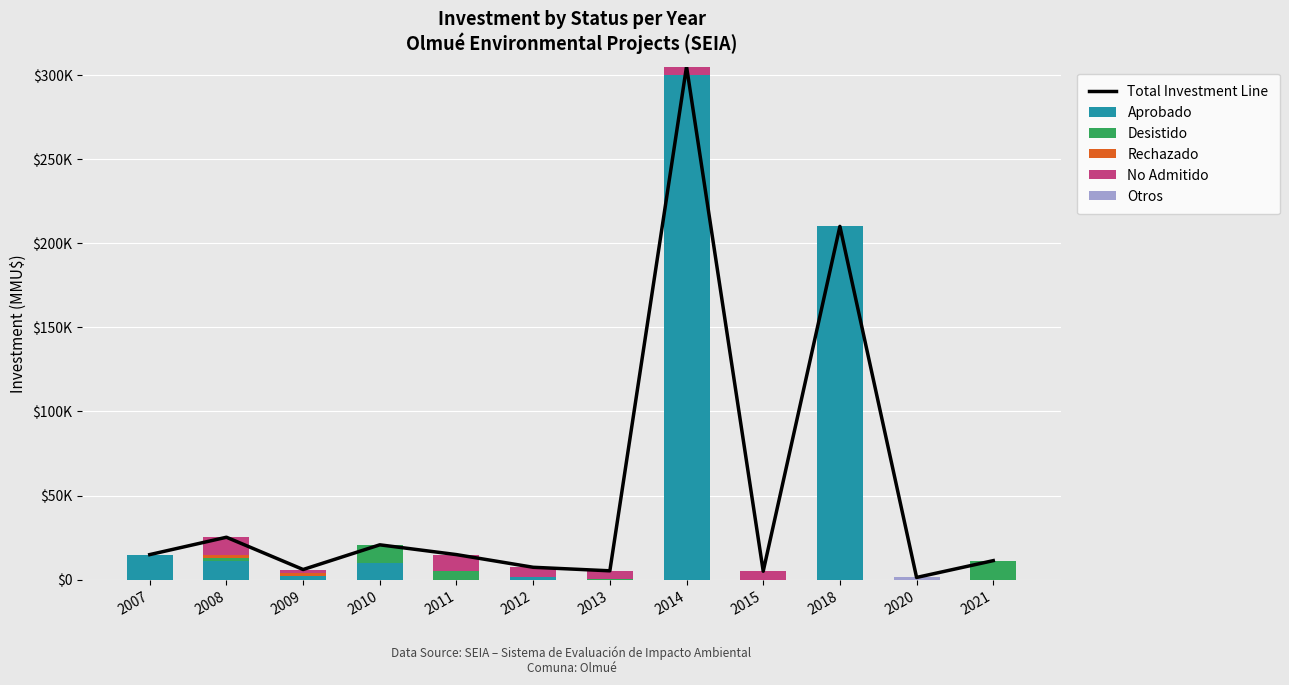

Reading left to right, extract all data points from this chart.

Total Investment Line: 14889	25205	6022	20700	14884	7350	5250	305002	5000	210000	1300	11300
Aprobado: 14460	11158	2000	10100	0	1750	0	300001	0	210000	0	0
Desistido: 0	2000	0	10300	5042	0	250	0	0	0	0	11300
Rechazado: 0	1750	2000	300	0	0	0	0	0	0	0	0
No Admitido: 0	10297	2022	0	9842	5600	5000	5001	5000	0	0	0
Otros: 429	0	0	0	0	0	0	0	0	0	1300	0